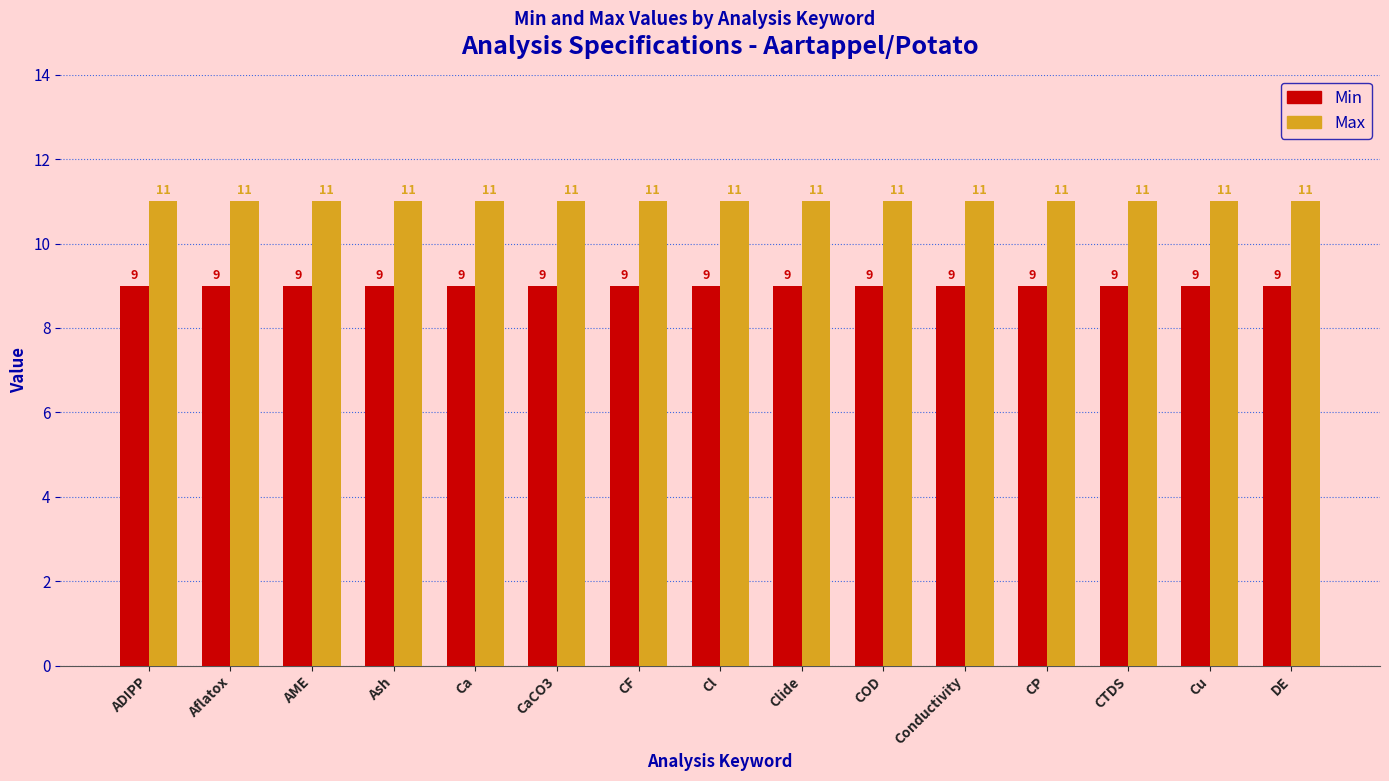

What is the spread (max minus min) of values at CaCO3?

2